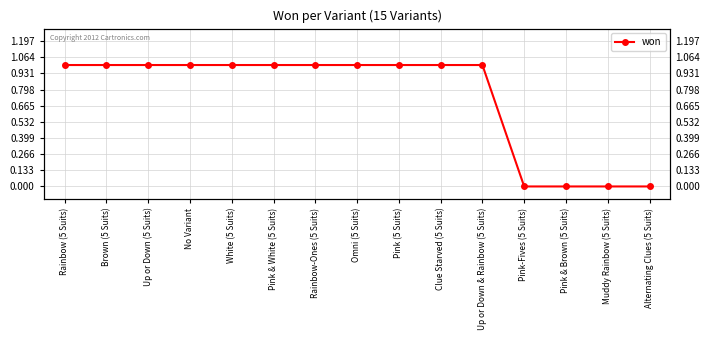

What is the label of the 9th point from the right?

Rainbow-Ones (5 Suits)